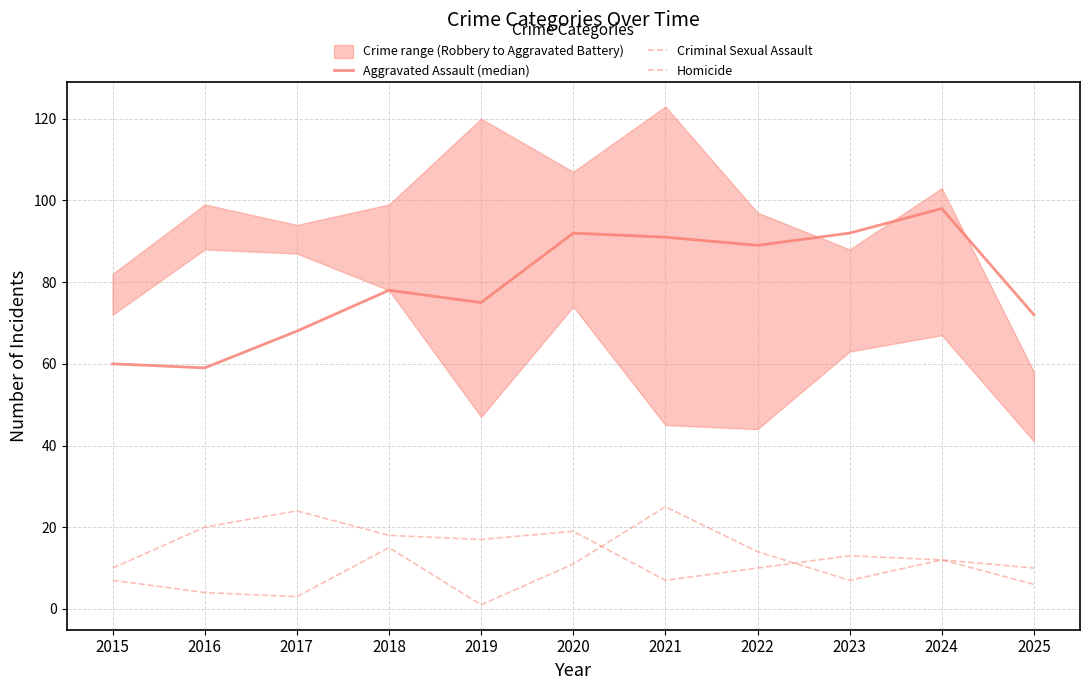

In Criminal Sexual Assault, how many points are higher than both neighbors (excluding endpoints)?

3